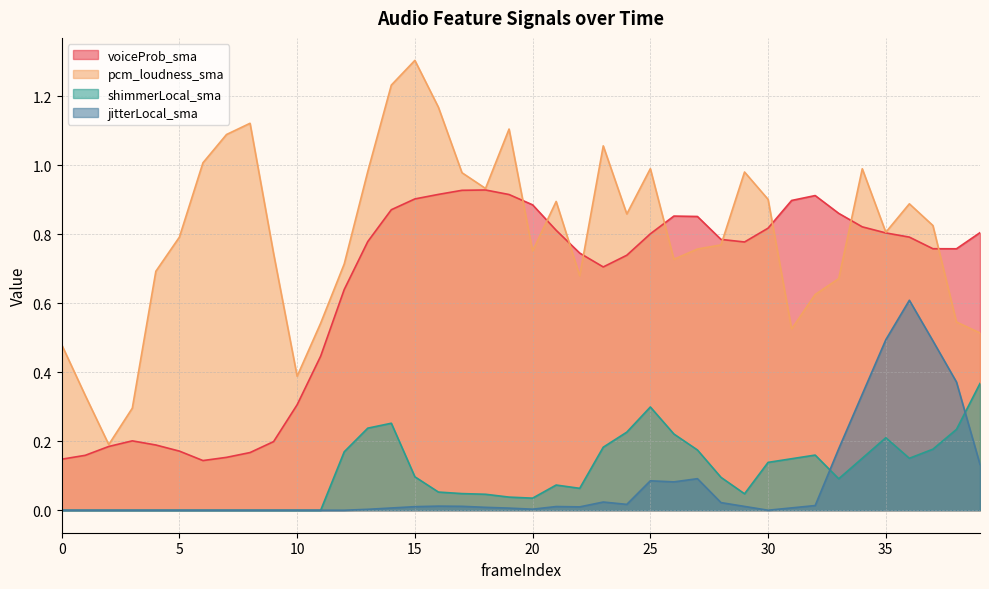

Which category has the highest value in the jitterLocal_sma series?

36